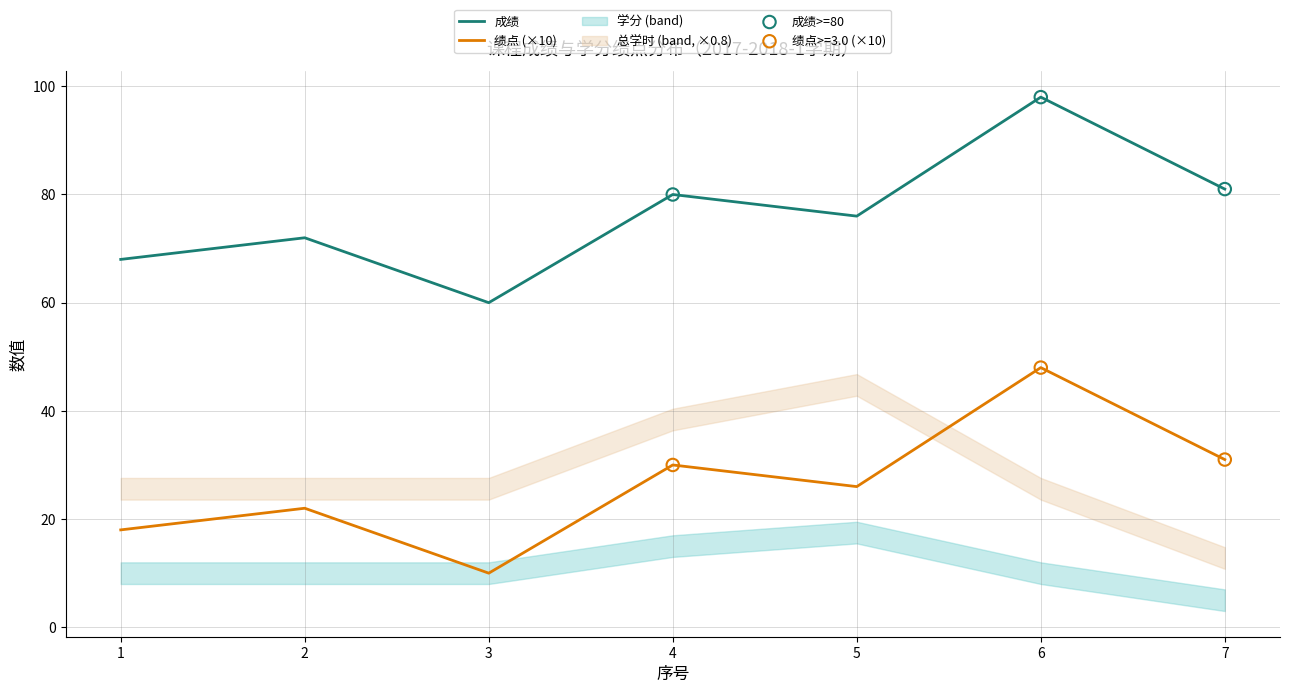

Which series contains the lowest Y value?

成绩